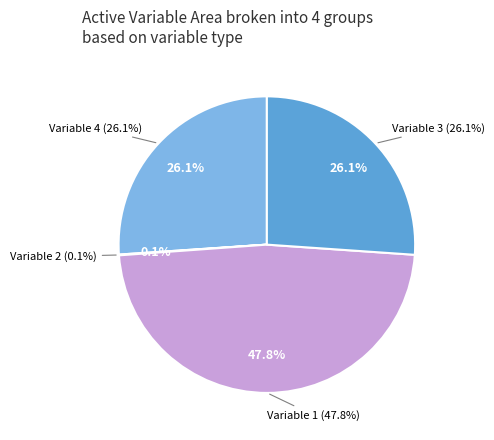

What is the change in value from Variable 2 to Variable 3?

+26.0